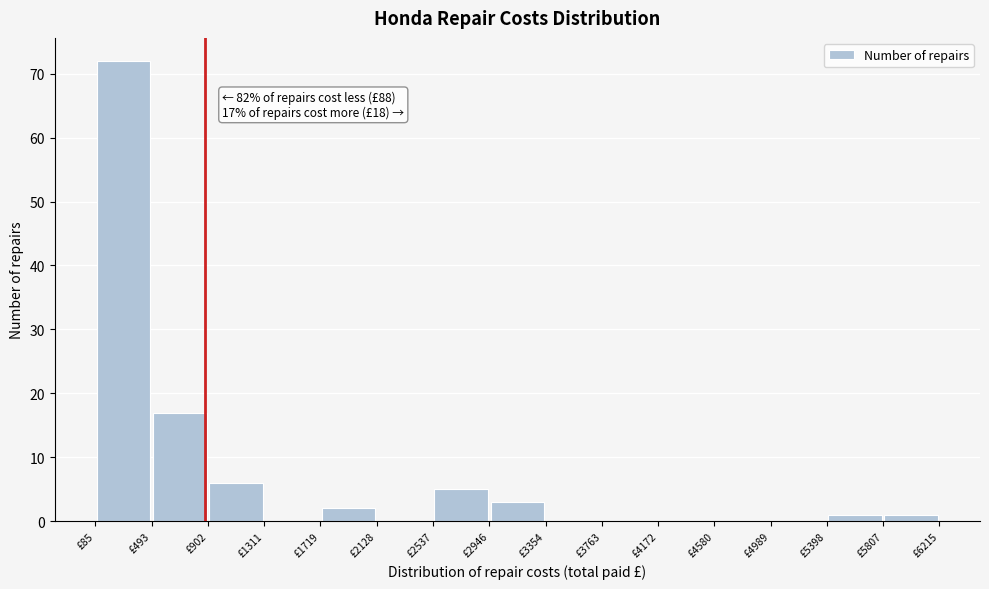

Over which range of the x-axis is the bar tallest?

100 to 500